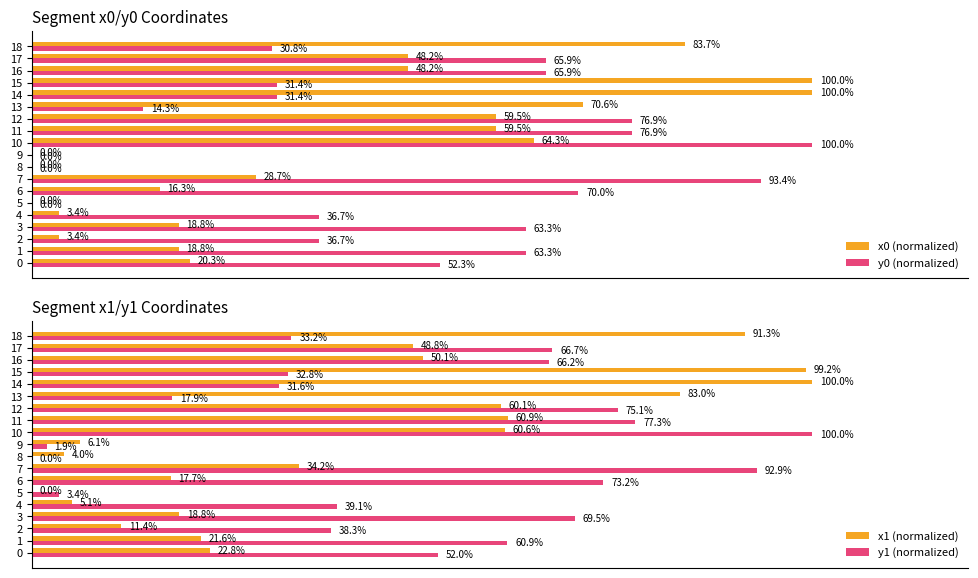

True or false: y1 (normalized) has a value of 116.7 at 11.

False